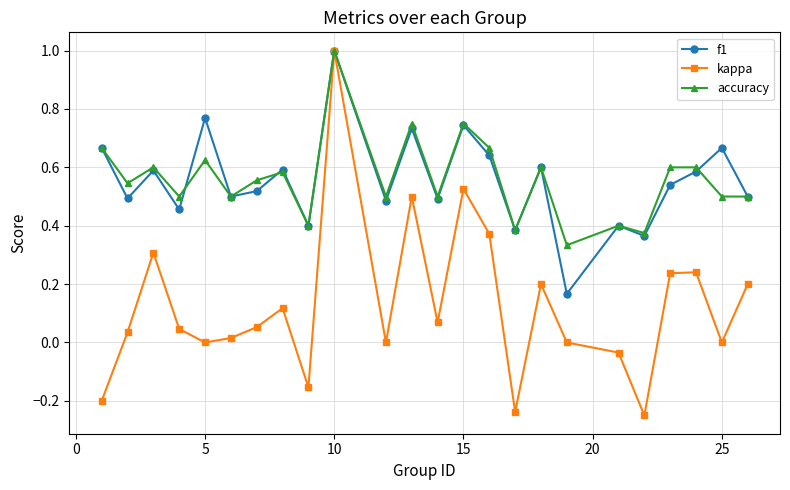

What is the greatest value displayed?

1.0